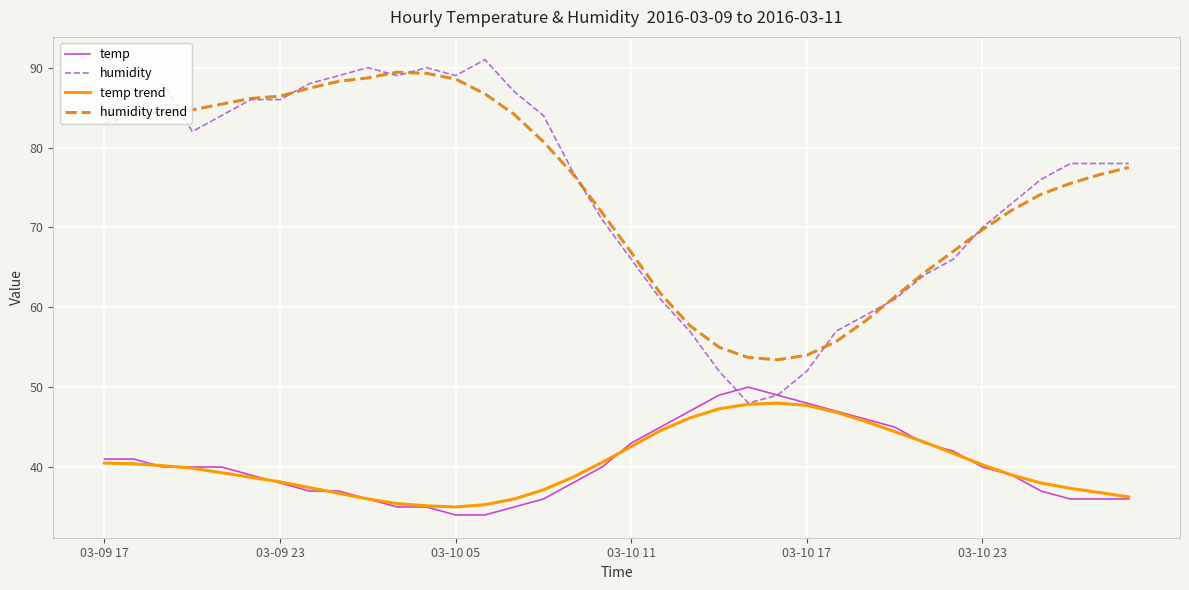

What is the difference between the second highest and minimum values in the temp trend series?

12.9